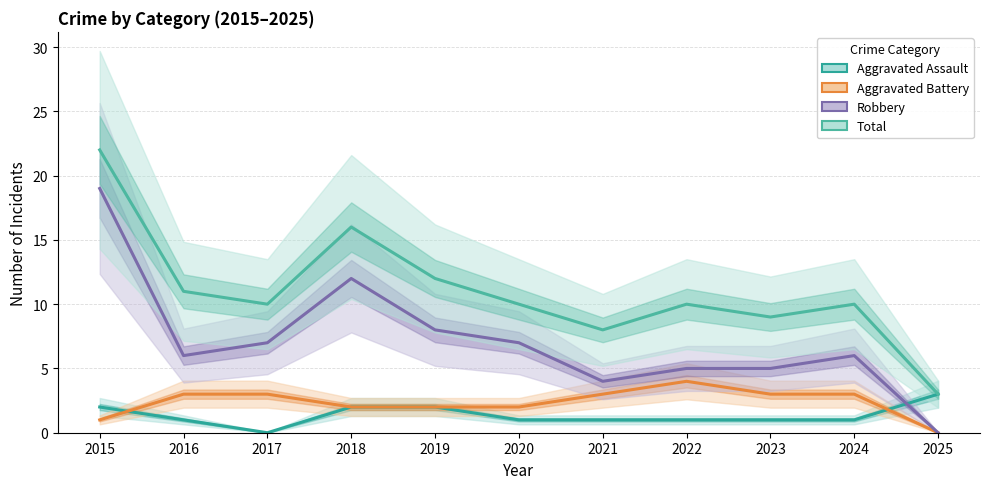

The Robbery series shows 6 at 2024. True or false?

True